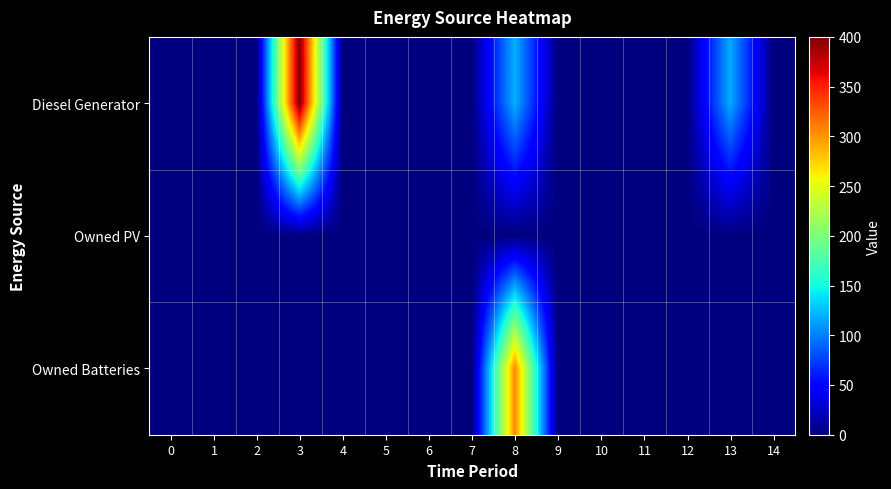

Count the number of categories in the chart.

15